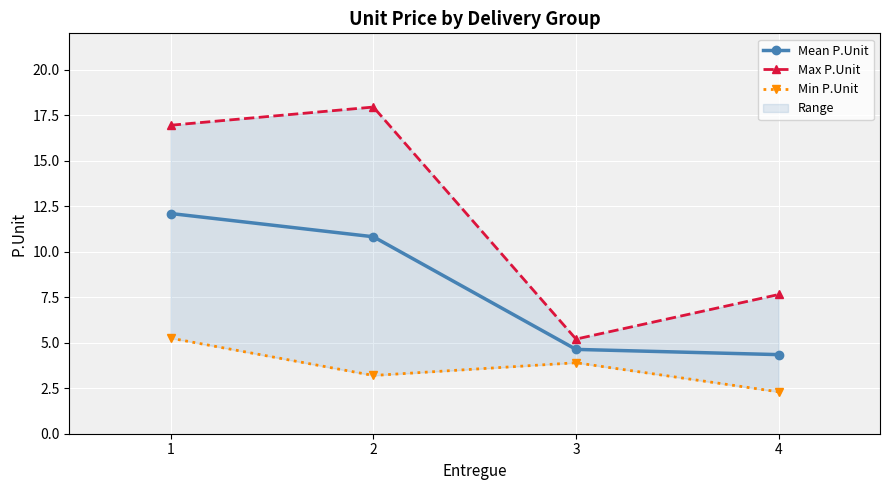

How many lines are shown in the chart?

3